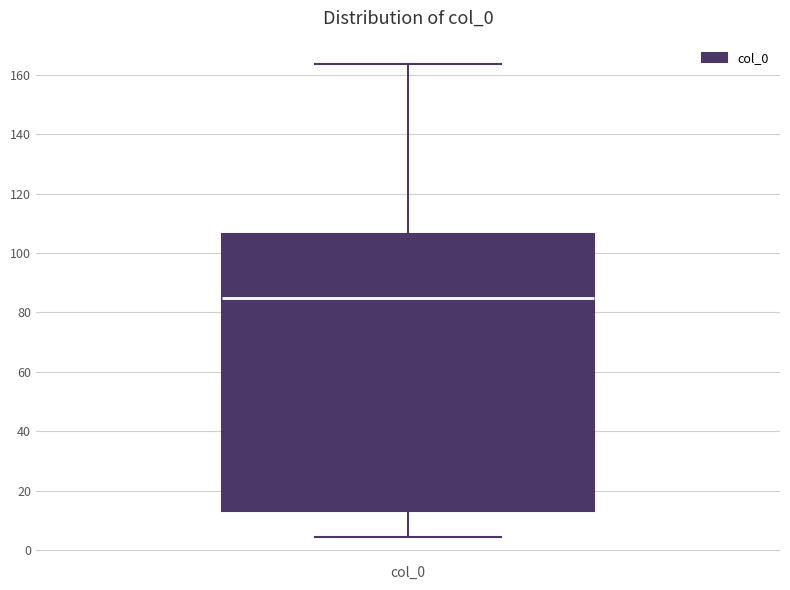

Transcribe this box plot: give where the median line is, the range the box spans, and where the two whiskers end, as read against the y-axis. The values are not printed on the chart, so give them approximately, as read against the axis.

median 86, box 14 to 106, whiskers 4 to 164